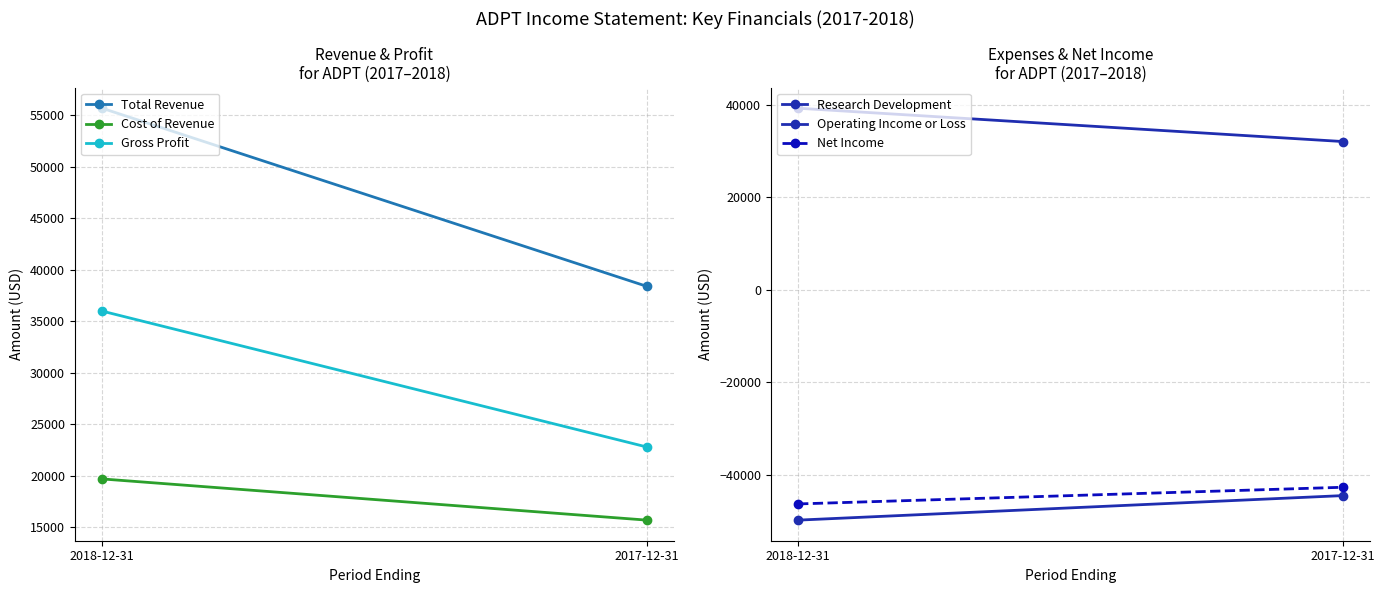

What is the sum of the Total Revenue values at 2017-12-31 and 2018-12-31?

94100